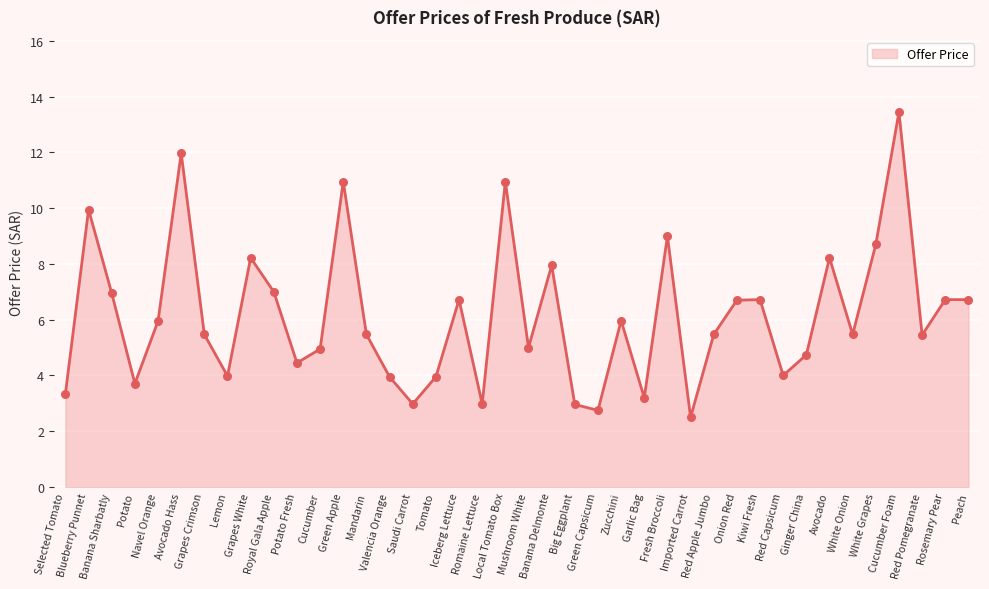

What is the change in value from Imported Carrot to Kiwi Fresh?

+4.2